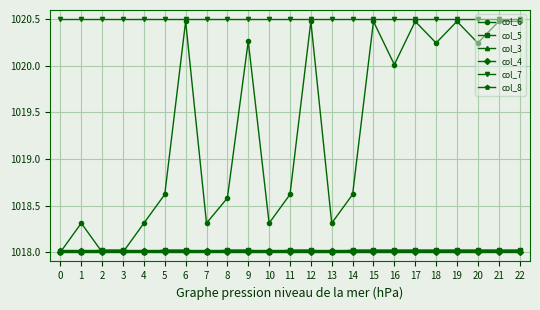

What is the difference between the highest and lowest values at 15?

2.5